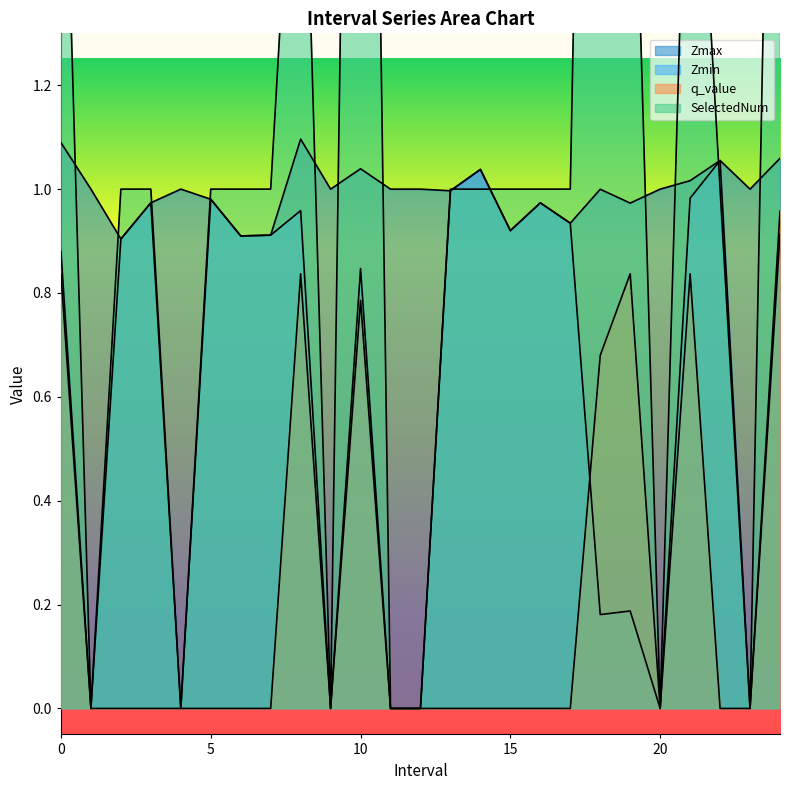

Reading left to right, what are all the values shown in this chart?

Zmax: 0.0=1.1	1.0=1.0	2.0=0.9	3.0=1.0	4.0=1.0	5.0=1.0	6.0=0.9	7.0=0.9	8.0=1.1	9.0=1.0	10.0=1.0	11.0=1.0	12.0=1.0	13.0=1.0	14.0=1.0	15.0=0.9	16.0=1.0	17.0=0.9	18.0=1.0	19.0=1.0	20.0=1.0	21.0=1.0	22.0=1.1	23.0=1.0	24.0=1.1
Zmin: 0.0=0.9	1.0=0.0	2.0=0.9	3.0=1.0	4.0=0.0	5.0=1.0	6.0=0.9	7.0=0.9	8.0=1.0	9.0=0.0	10.0=0.8	11.0=0.0	12.0=0.0	13.0=1.0	14.0=1.0	15.0=0.9	16.0=1.0	17.0=0.9	18.0=0.2	19.0=0.2	20.0=0.0	21.0=1.0	22.0=1.1	23.0=0.0	24.0=0.9
q_value: 0.0=0.8	1.0=0.0	2.0=0.0	3.0=0.0	4.0=0.0	5.0=0.0	6.0=0.0	7.0=0.0	8.0=0.8	9.0=0.0	10.0=0.8	11.0=0.0	12.0=0.0	13.0=0.0	14.0=0.0	15.0=0.0	16.0=0.0	17.0=0.0	18.0=0.7	19.0=0.8	20.0=0.0	21.0=0.8	22.0=0.0	23.0=0.0	24.0=1.0
SelectedNum: 0.0=2.0	1.0=0.0	2.0=1.0	3.0=1.0	4.0=0.0	5.0=1.0	6.0=1.0	7.0=1.0	8.0=2.0	9.0=0.0	10.0=4.0	11.0=0.0	12.0=0.0	13.0=1.0	14.0=1.0	15.0=1.0	16.0=1.0	17.0=1.0	18.0=4.0	19.0=2.0	20.0=0.0	21.0=2.0	22.0=1.0	23.0=0.0	24.0=3.0